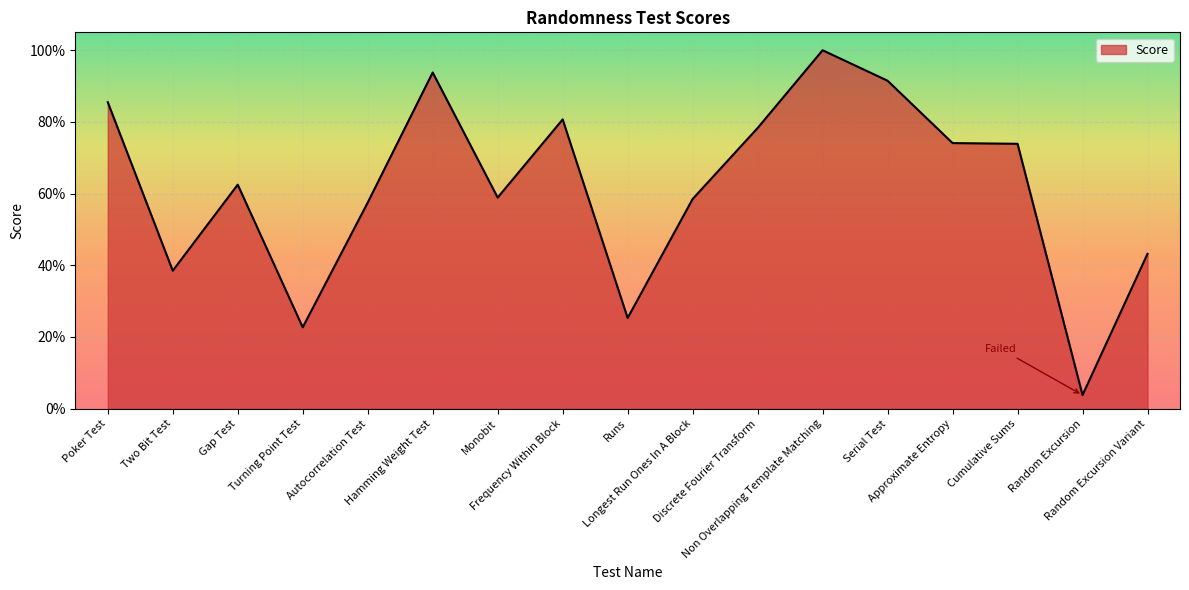

At which category does the data reach its first local valley?

Two Bit Test